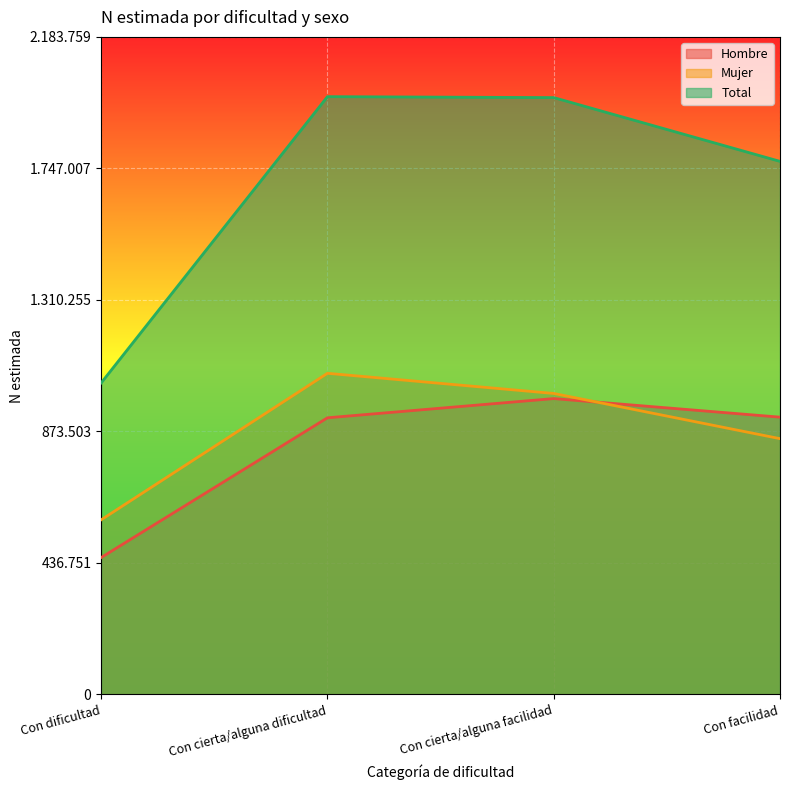

Reading left to right, transcribe all the data shown in this chart.

Hombre: Con dificultad=454634	Con cierta/alguna dificultad=918737	Con cierta/alguna facilidad=982582	Con facilidad=920880
Mujer: Con dificultad=579940	Con cierta/alguna dificultad=1066500	Con cierta/alguna facilidad=999568	Con facilidad=849455
Total: Con dificultad=1034574	Con cierta/alguna dificultad=1985236	Con cierta/alguna facilidad=1982150	Con facilidad=1770336